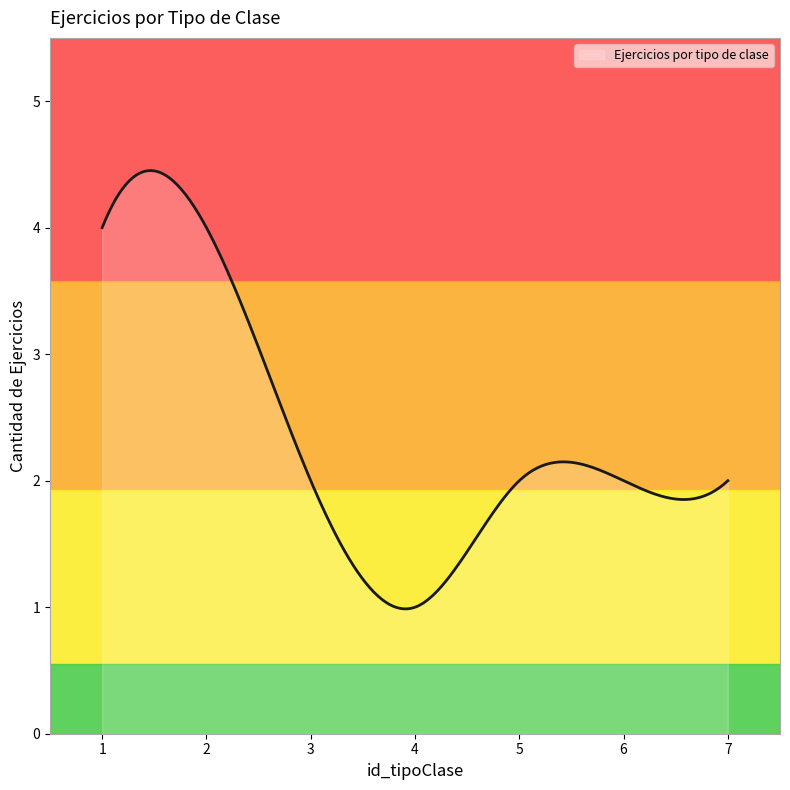

What is the sum of all values?

706.0